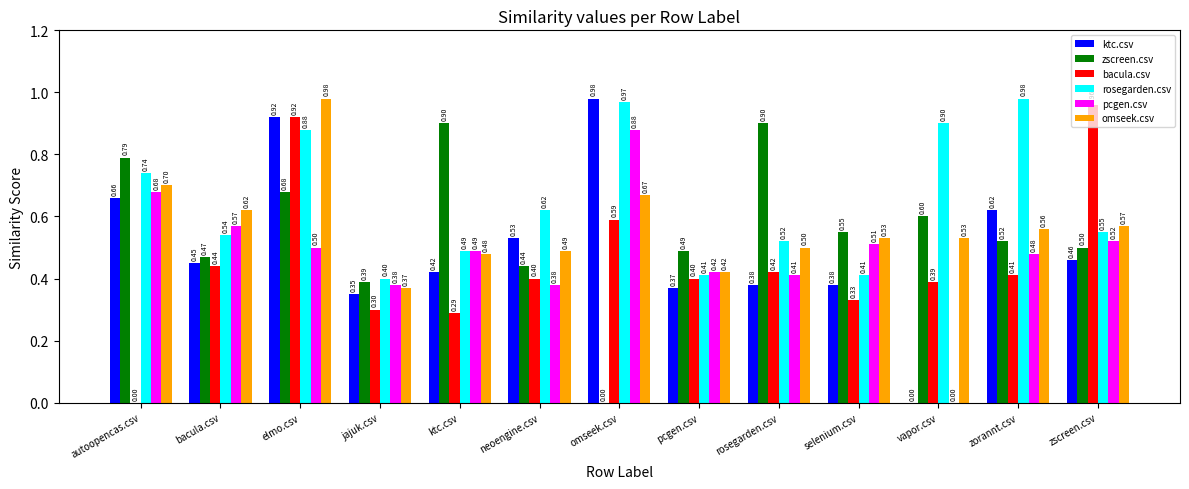

At which label is rosegarden.csv closest to 0?

jajuk.csv